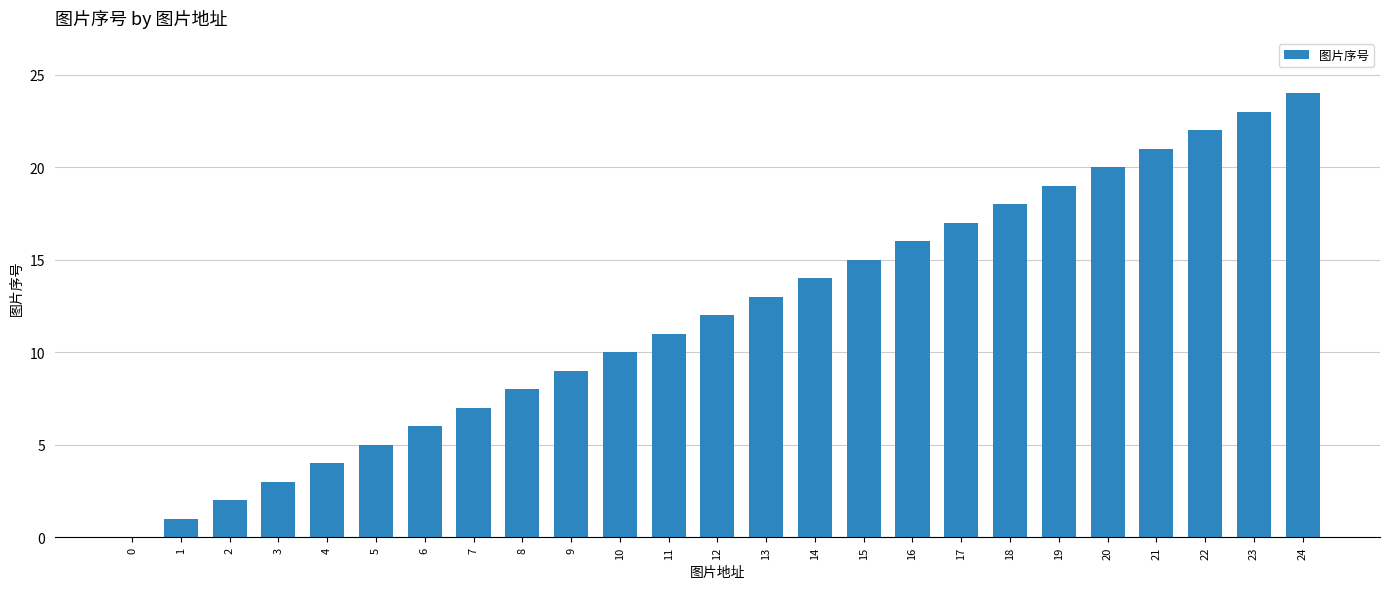

What is the change in value from 11 to 19?

+8